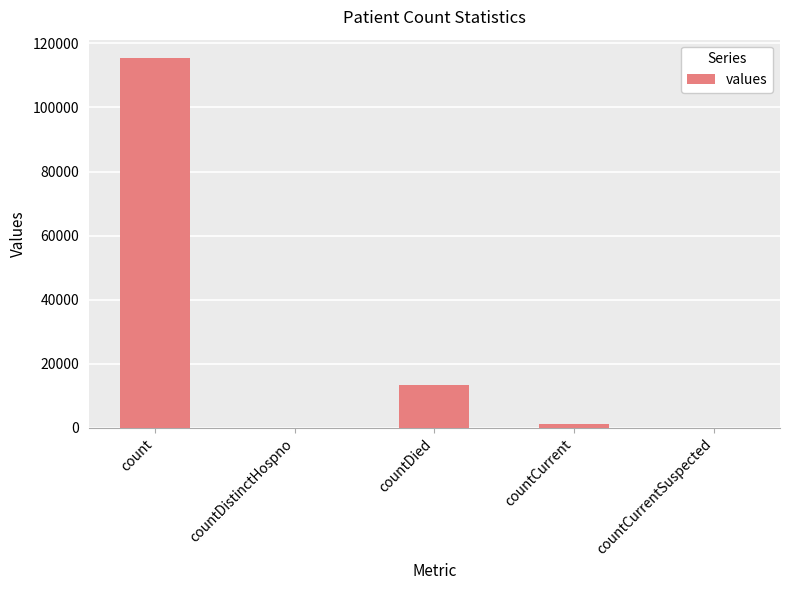

The value at countDistinctHospno is 0. True or false?

True